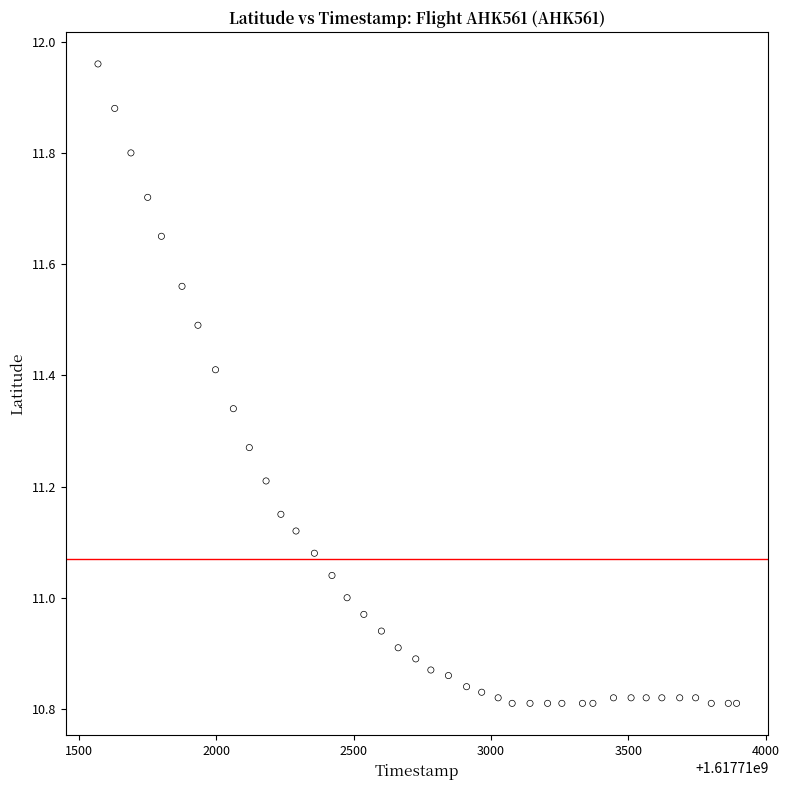

What is the range of X values (max minus min)?

2325.0